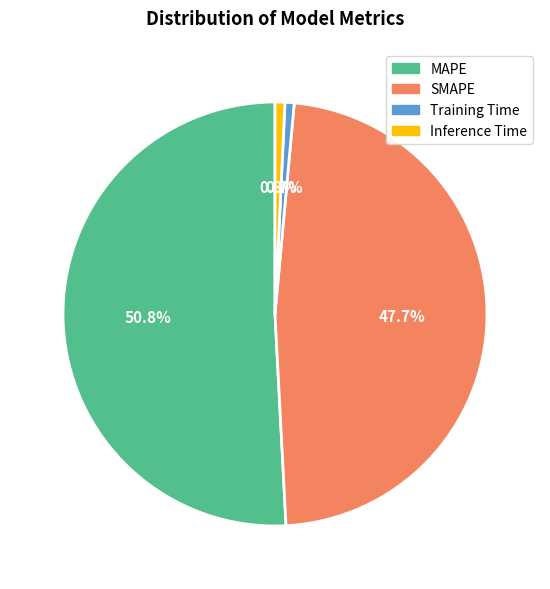

Is MAPE the majority of the pie?

Yes